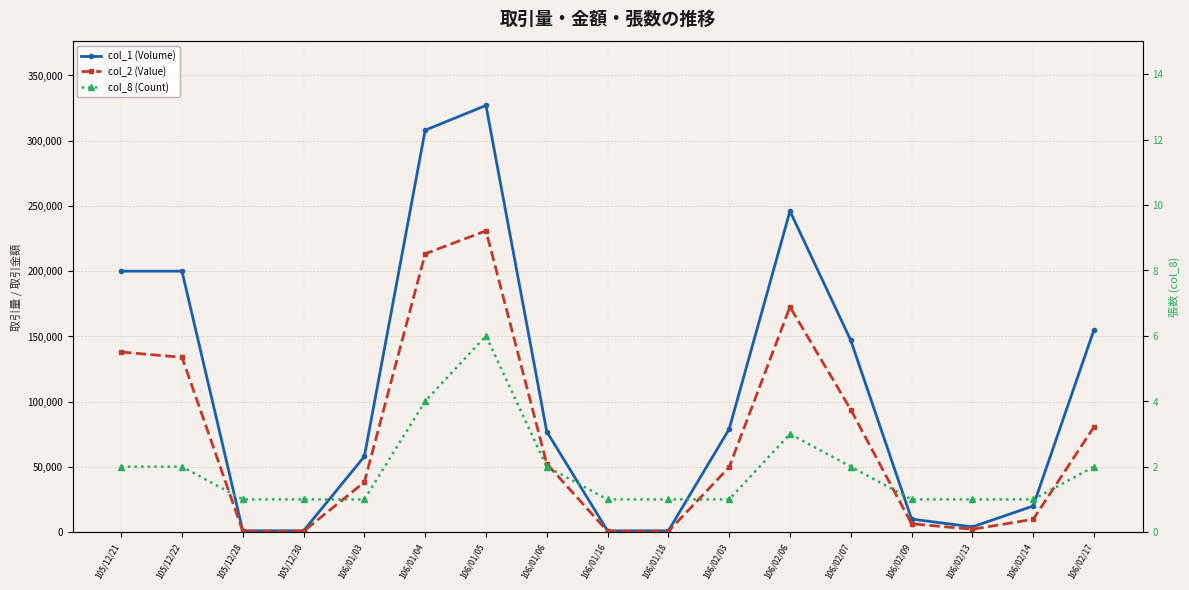

Which series has the largest range (max minus min)?

col_1 (Volume)